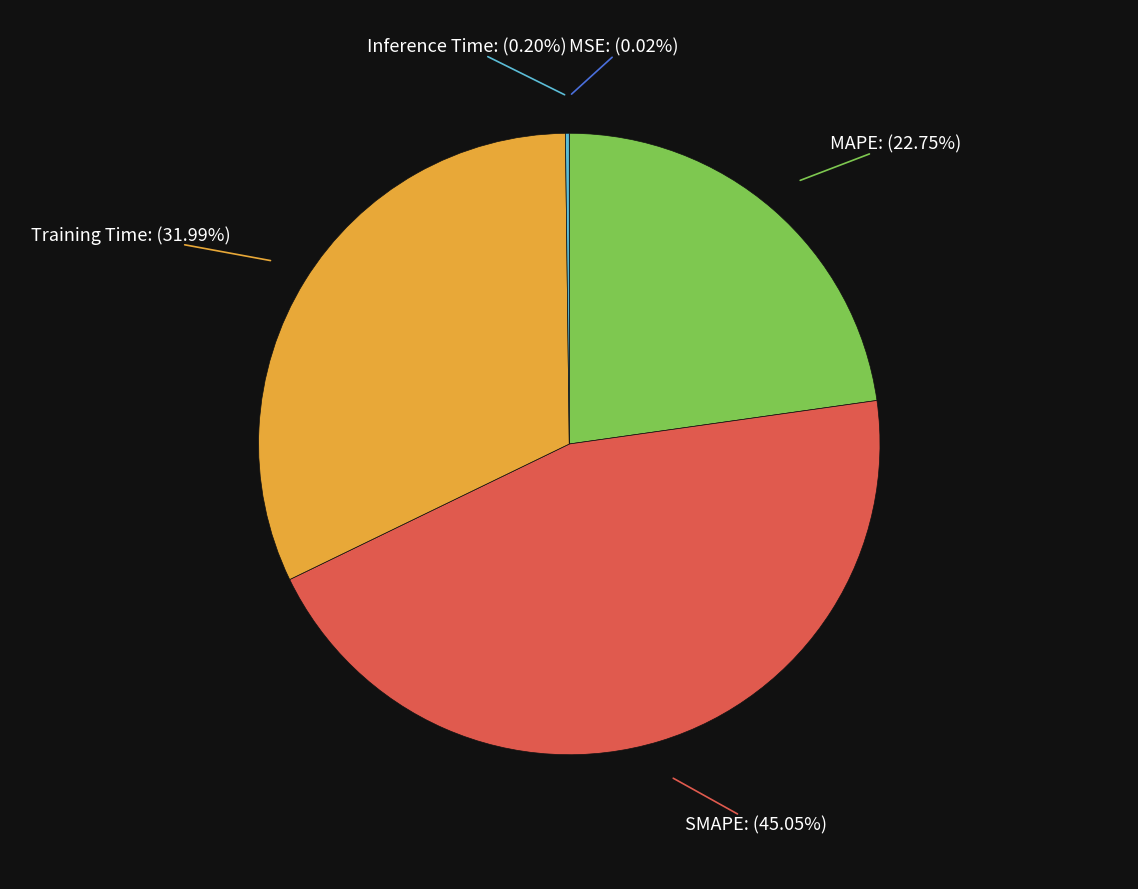

Does MAPE represent more than half of the total?

No